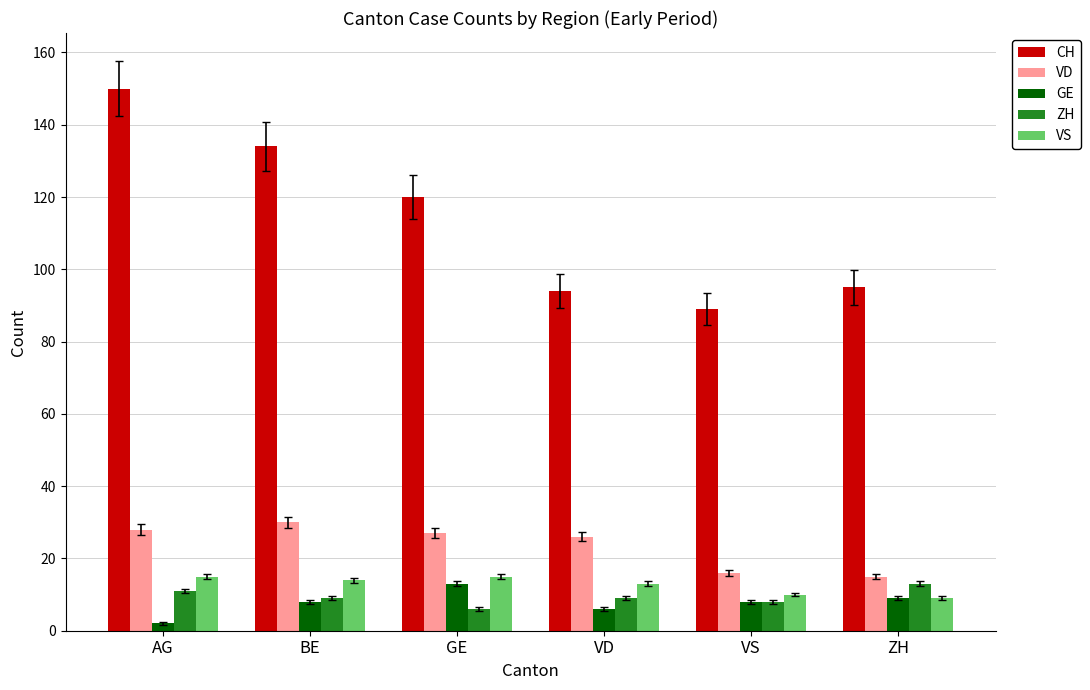

What is the total value across all series at BE?

195